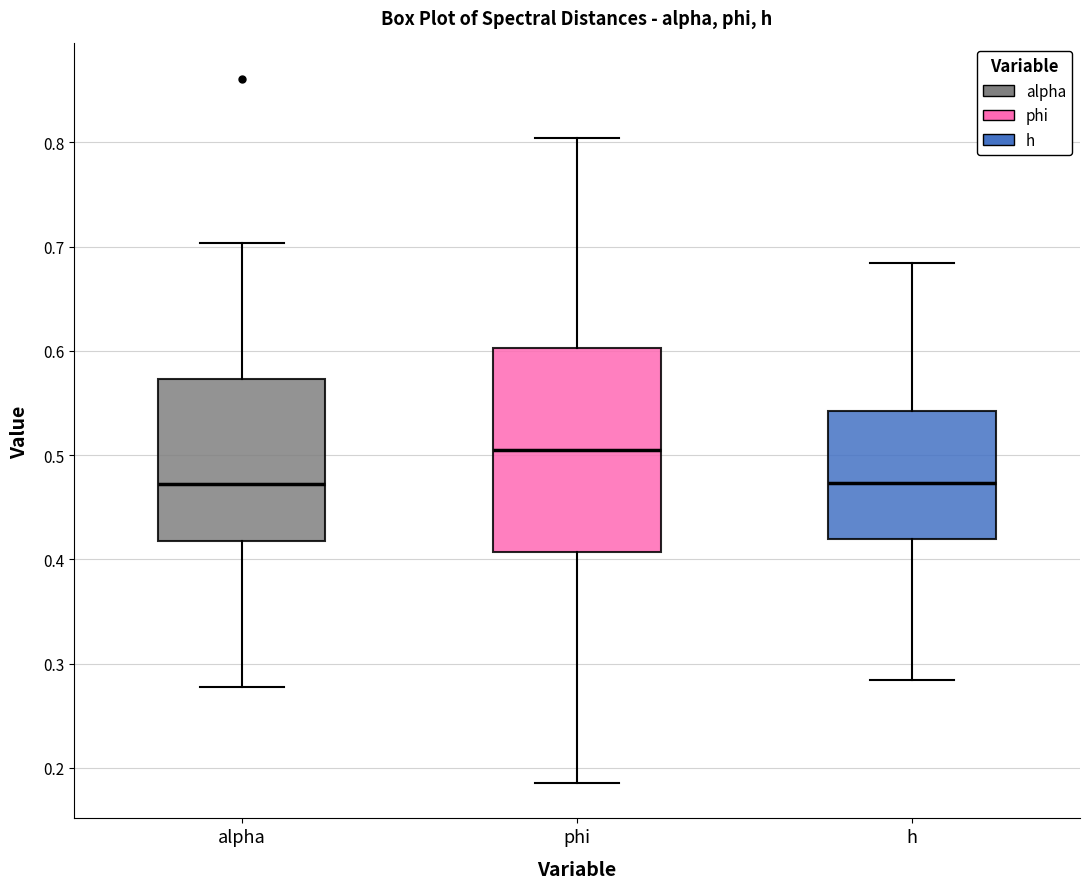

Where does the lower whisker of the box for h end on the y-axis? The values are not printed on the chart, so give them approximately, as read against the axis.

0.28